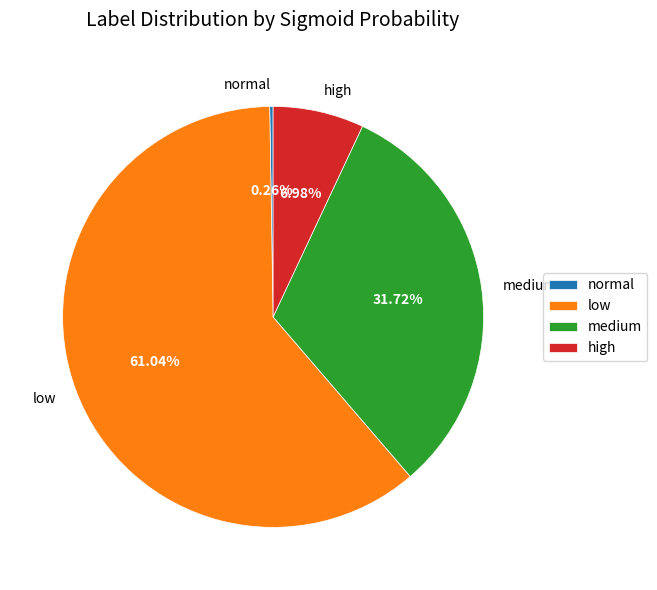

How much of the chart is everything except medium?

68.3%